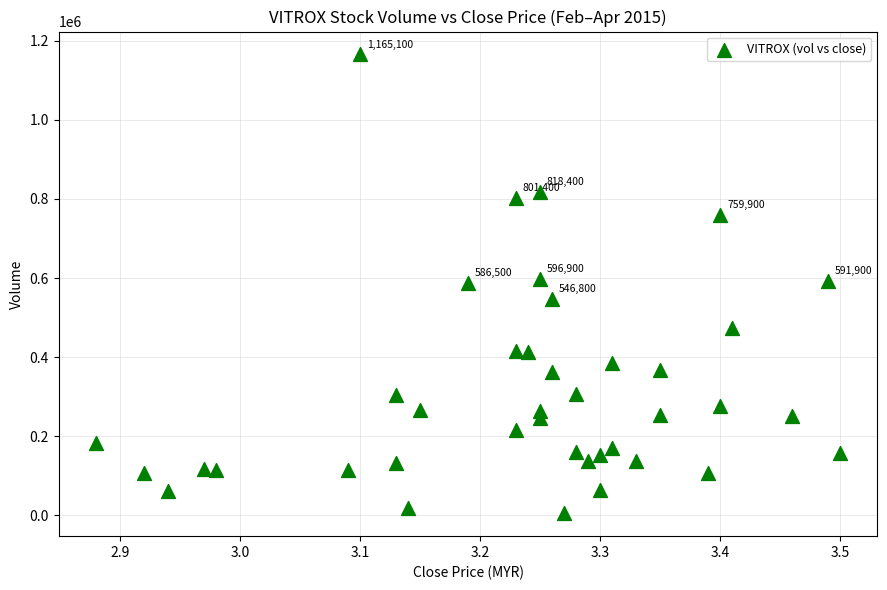

What is the range of Y values (max minus min)?

1159600